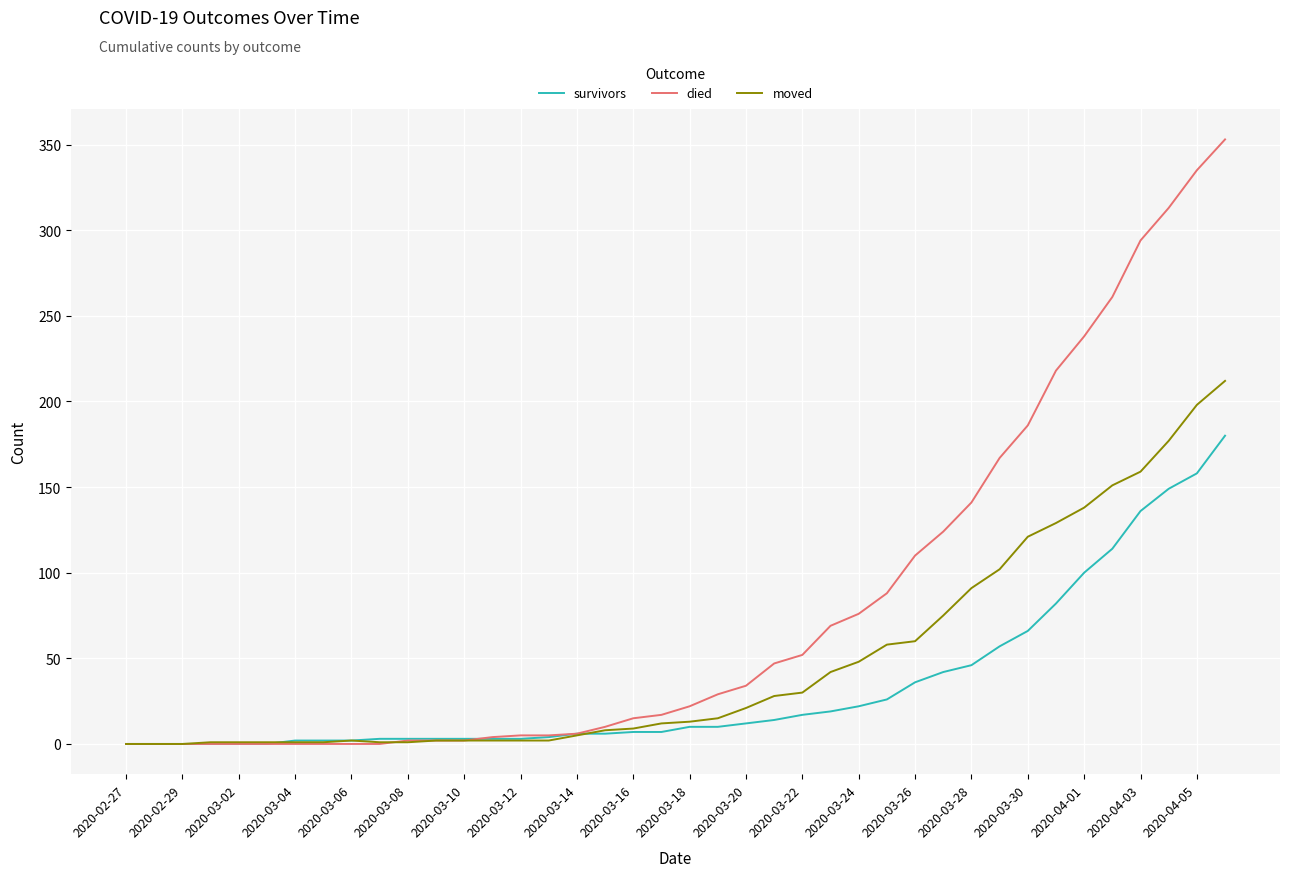

What is the difference between the maximum and minimum values in the survivors series?

180